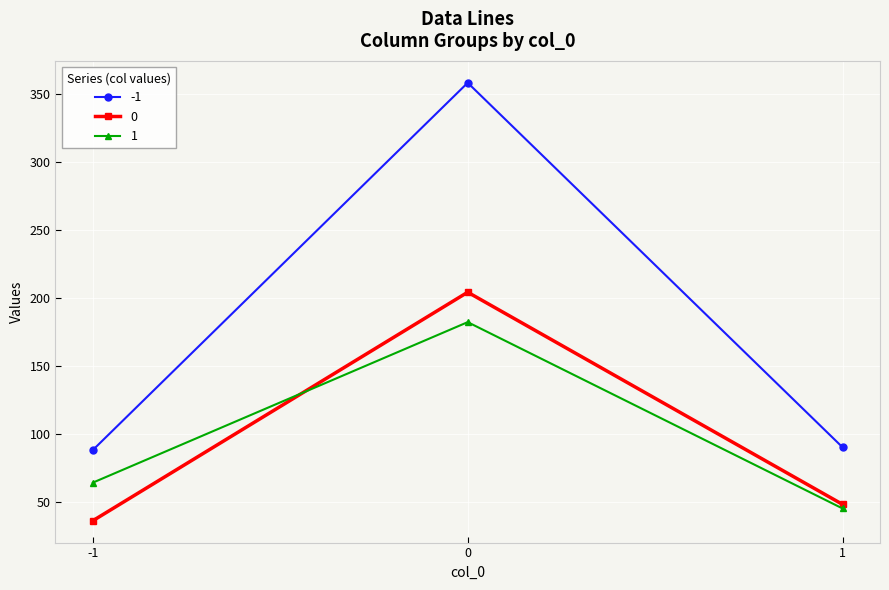

Where is 1 nearest to the value 113?

-1